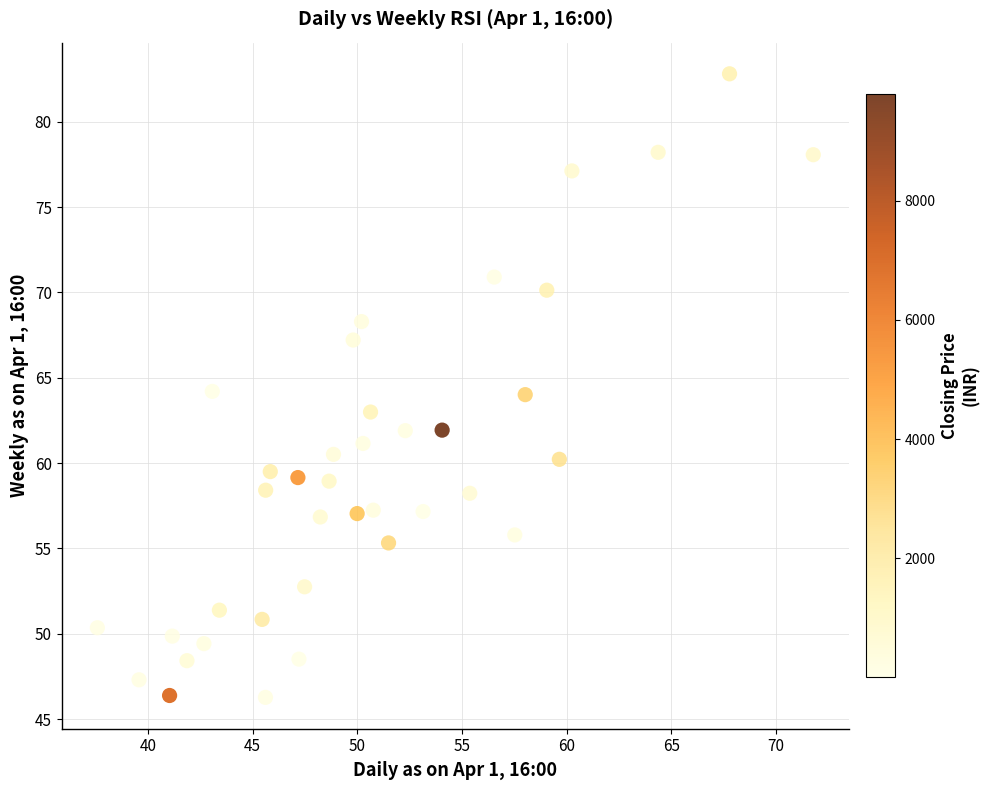

What is the range of Y values (max minus min)?

36.5